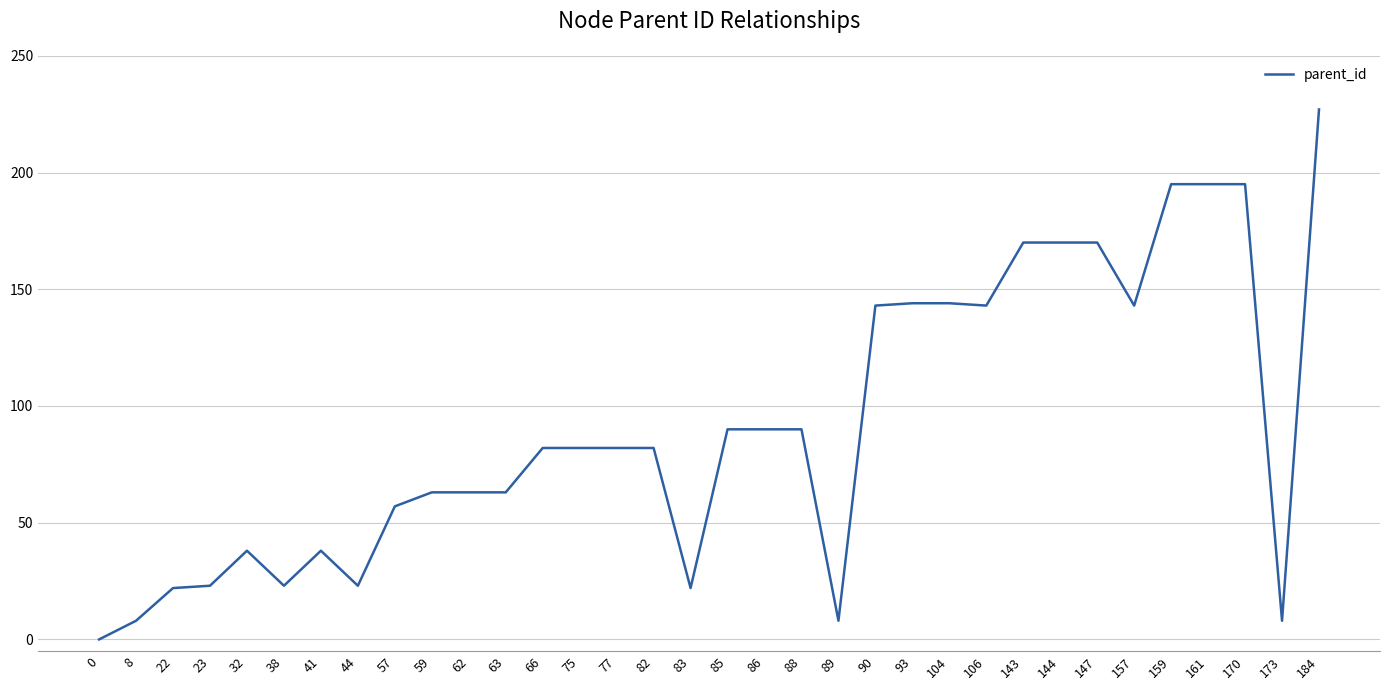

The chart shows a value of 57 at 57. True or false?

True